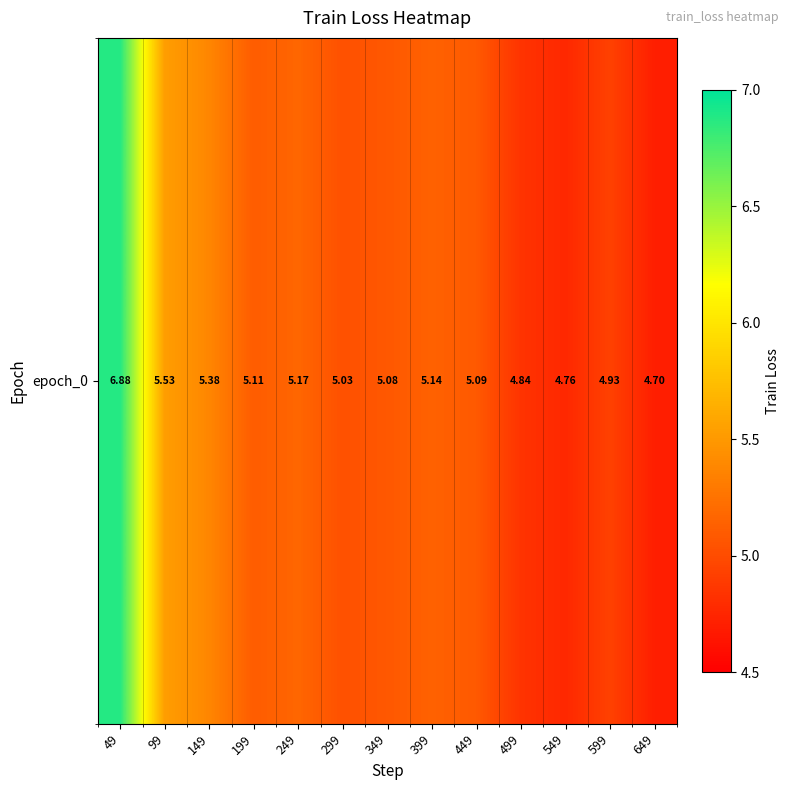

What is the smallest value displayed?

4.7